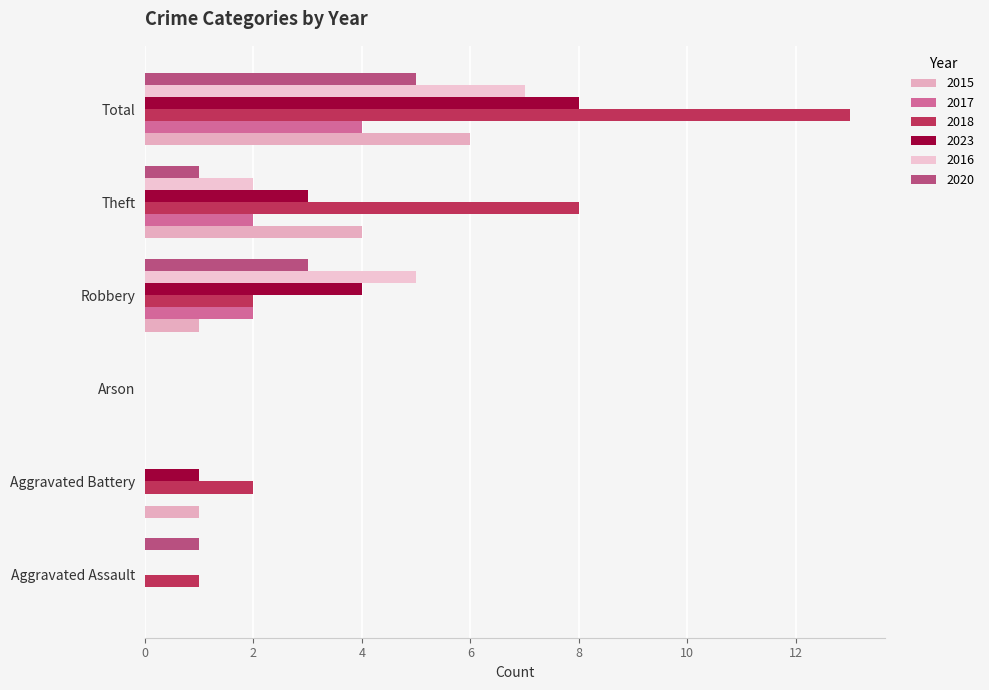

At which label does 2015 reach its peak?

Total